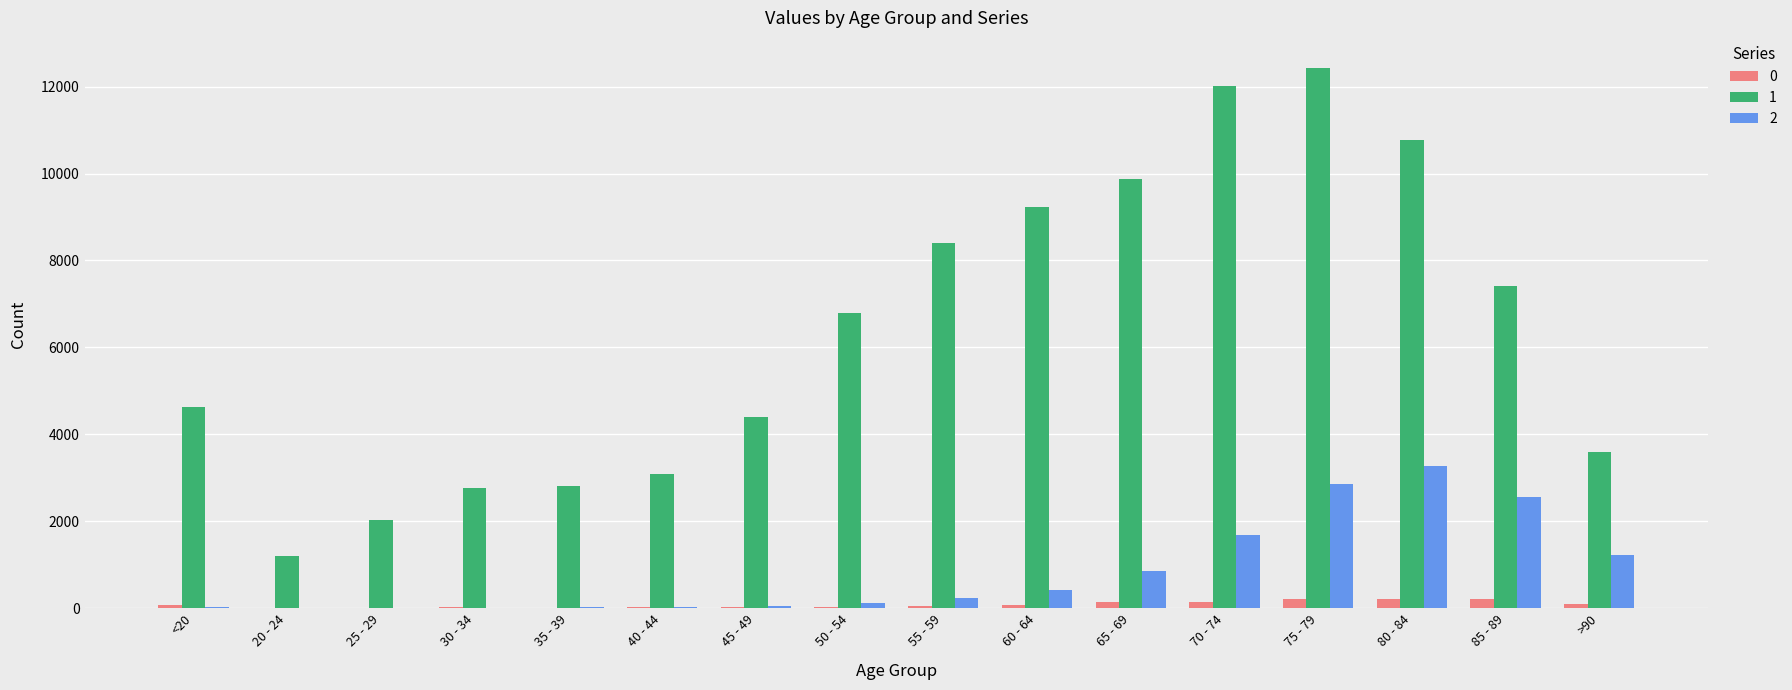

Does the chart contain stacked bars?

No